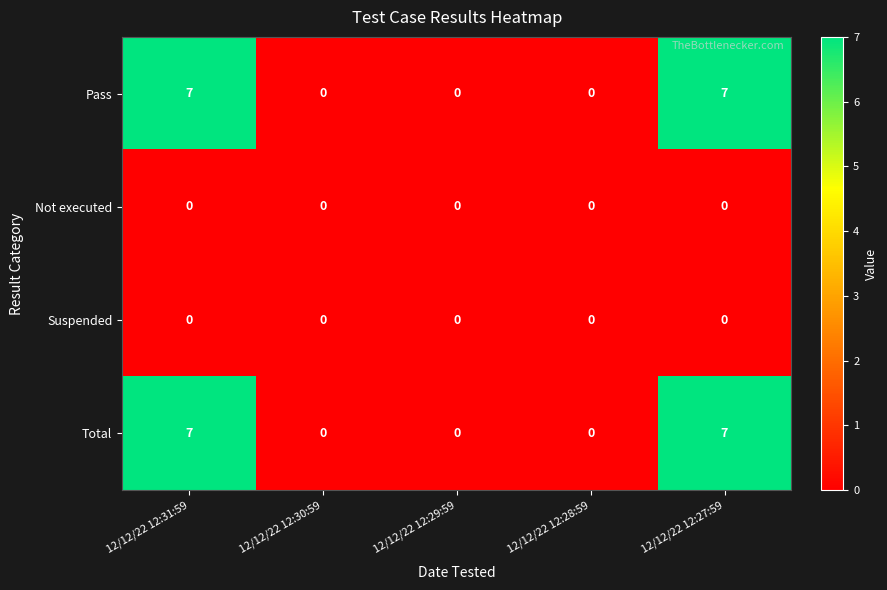

Is the value of Not executed at 12/12/22 12:31:59 greater than the value of Total at 12/12/22 12:27:59?

No